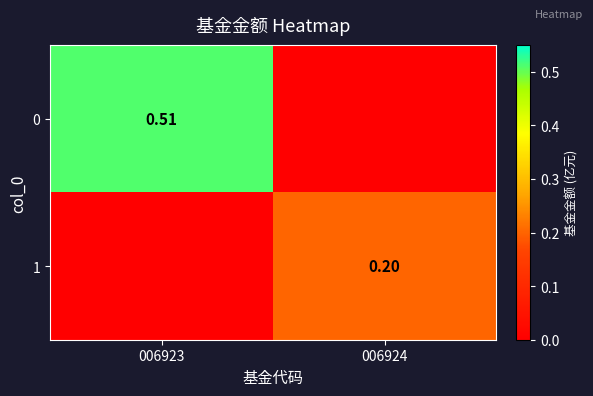

How many distinct data groups are displayed?

2